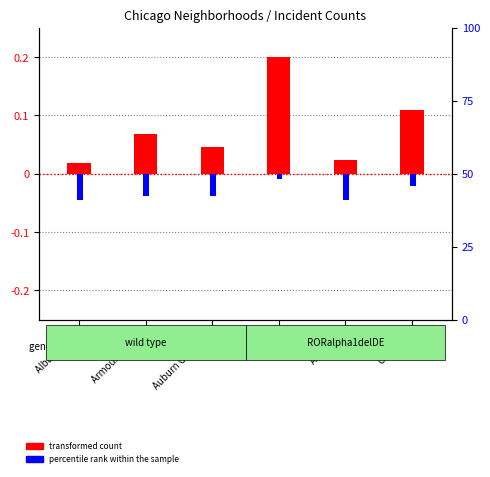

What is the spread (max minus min) of values at Armour Square?

0.1